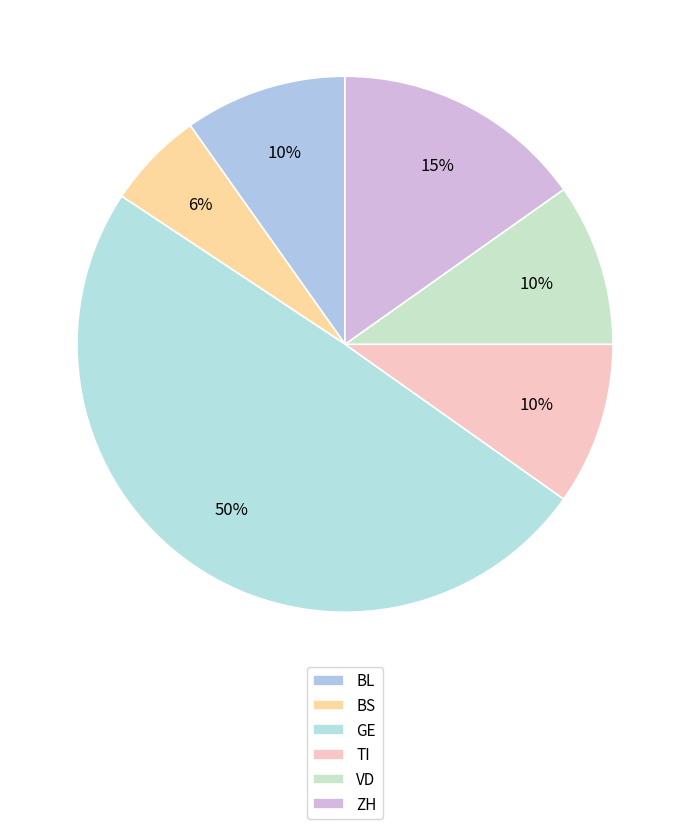

To the nearest percent, what is the difference between the GE and VD slice percentages?

40%